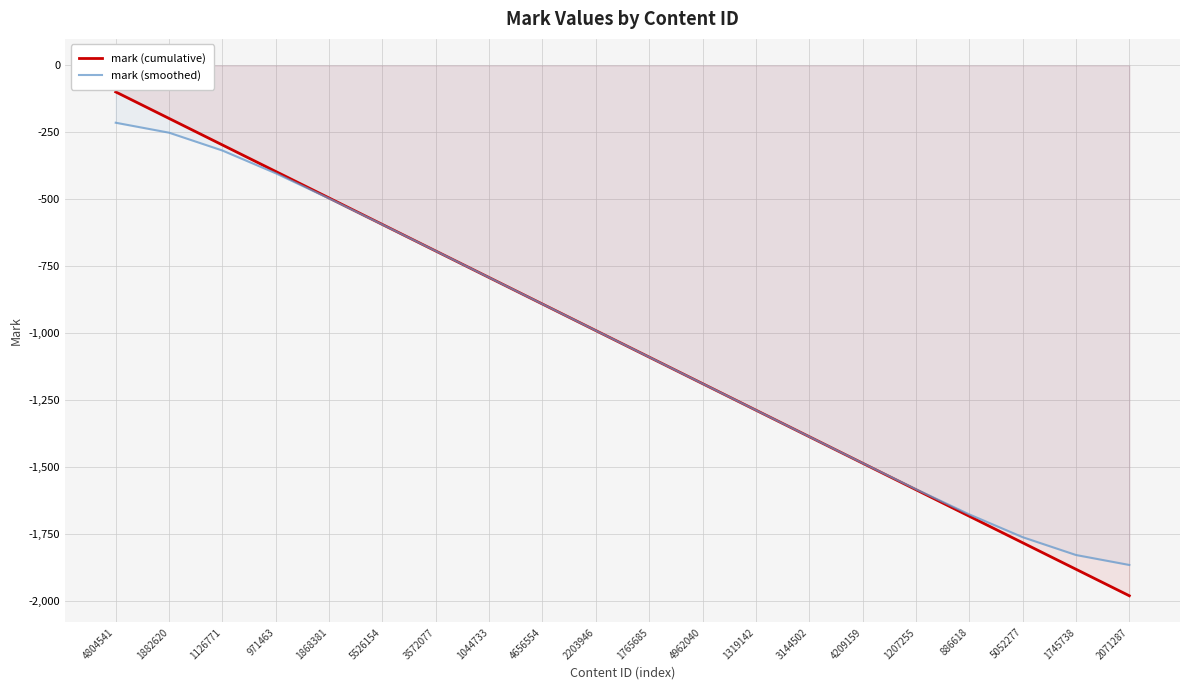

What is the approximate value of mark (smoothed) at 1882620?

-251.2